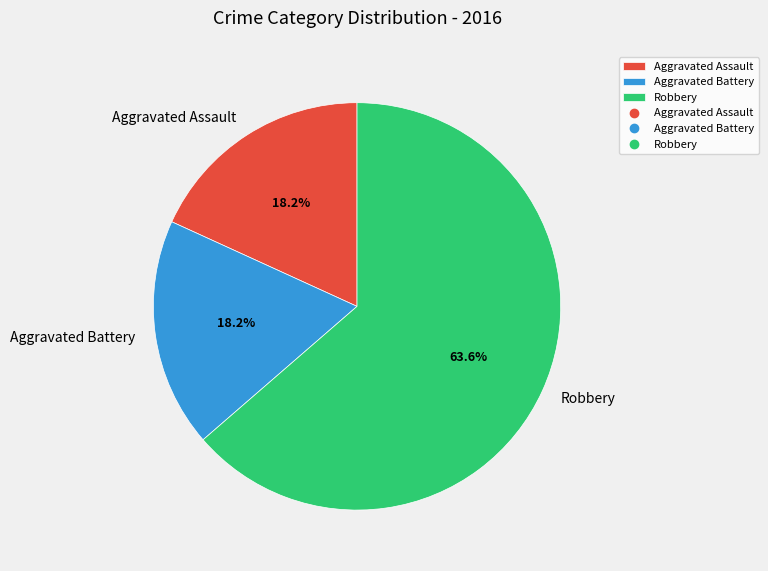

Which category accounts for the majority?

Robbery